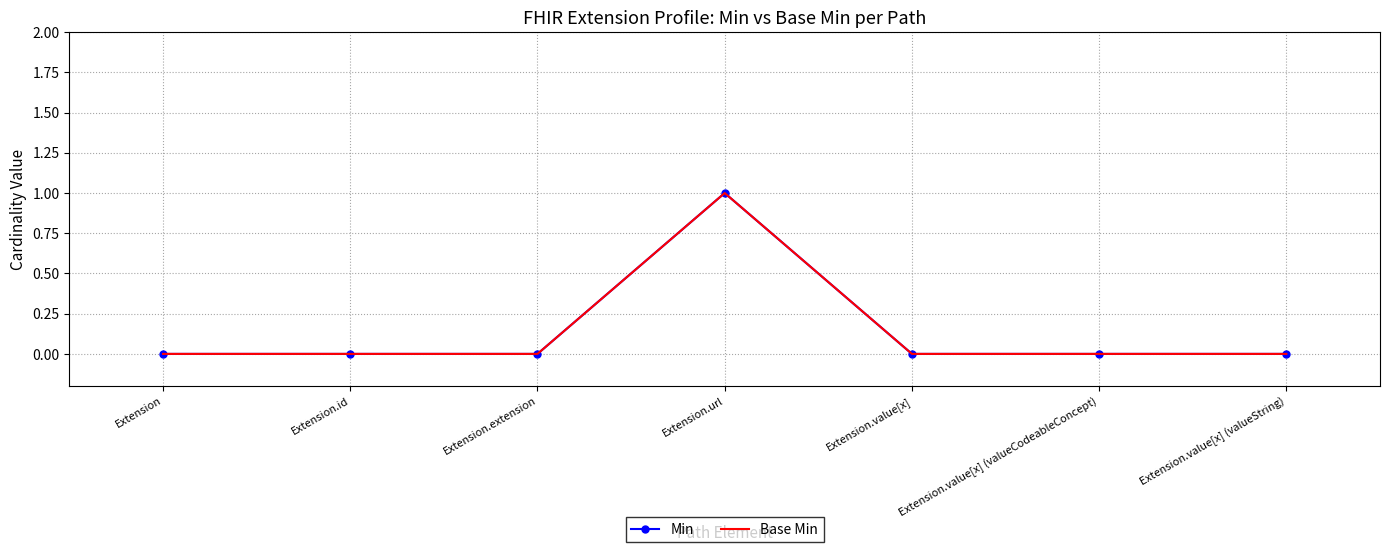

True or false: Base Min and Min intersect in this chart.

False